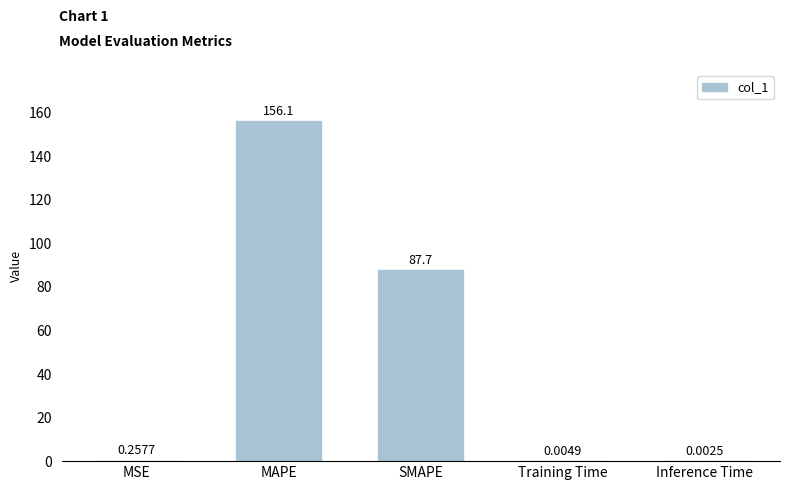

What is the sum of all values?

244.1